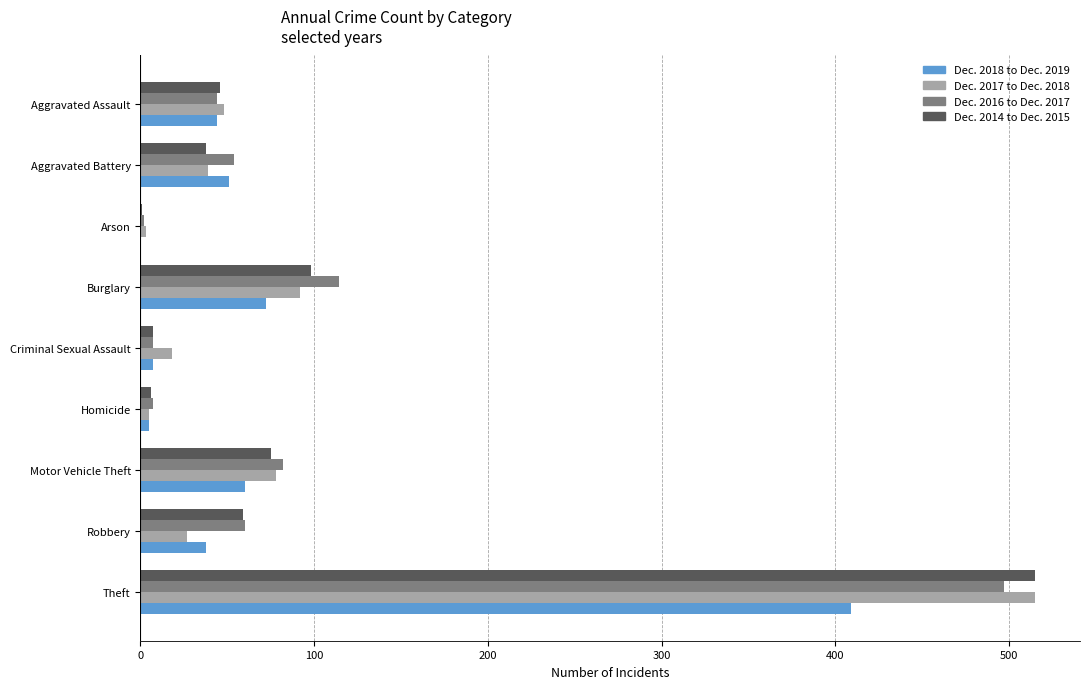

At which category is the sum across all series the highest?

Theft